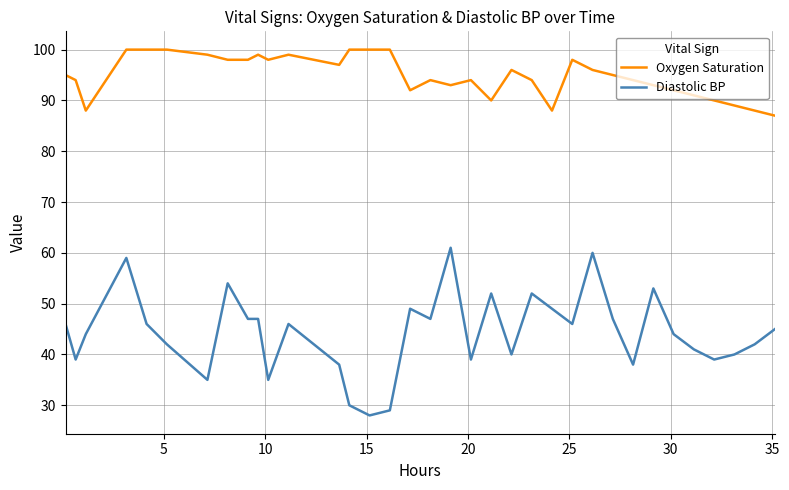

What is the lowest value of the Oxygen Saturation series?

87